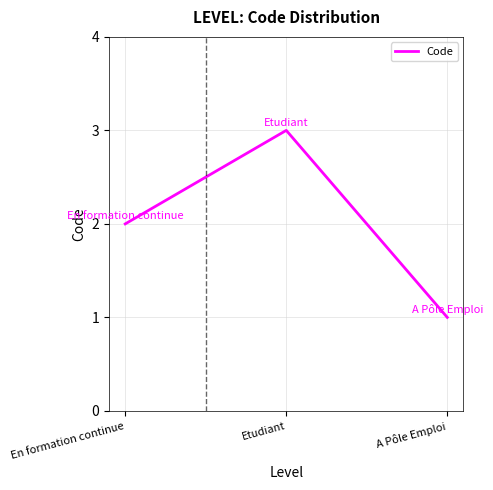

Does the chart display data point markers on the line(s)?

No